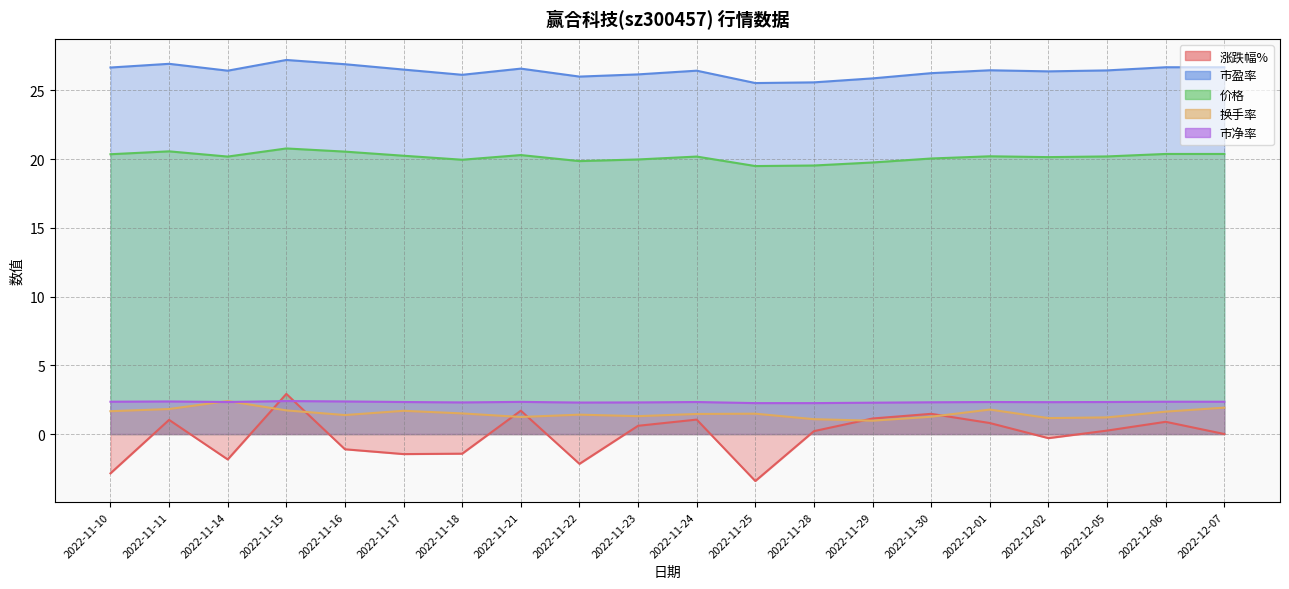

What is the sum of the 换手率 values at 2022-11-15 and 2022-12-05?

2.9